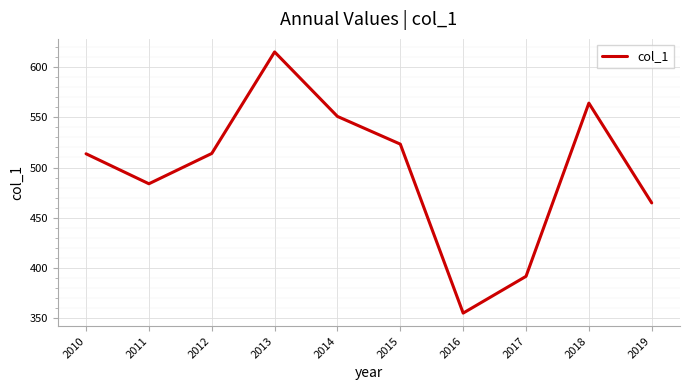

What is the change in value from 2016 to 2018?

+208.8